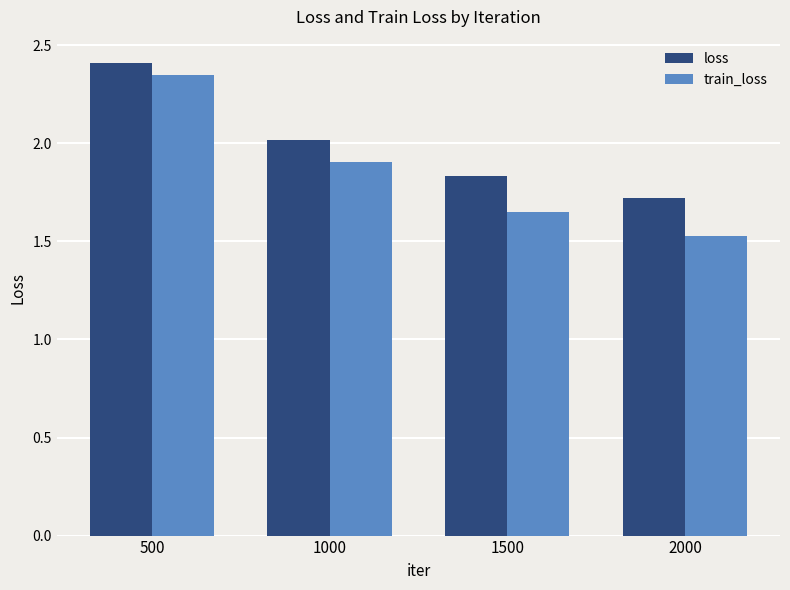

At which label does loss reach its minimum?

2000